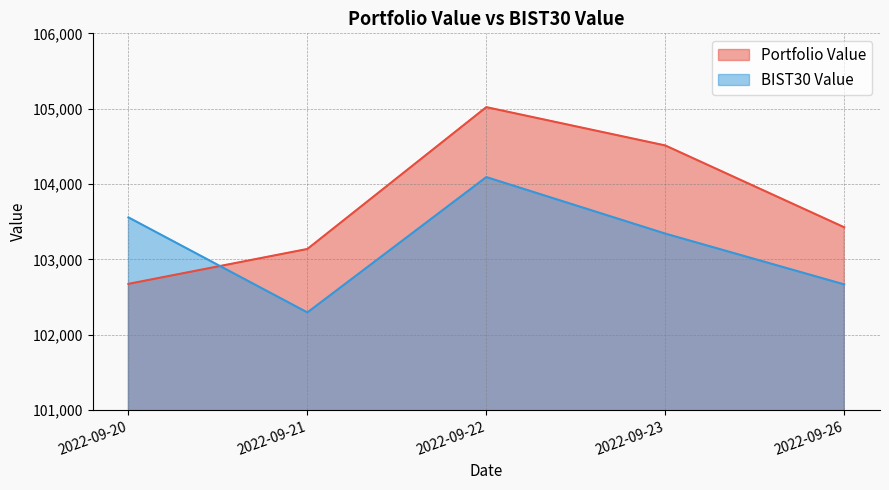

At which category does BIST30 Value reach its first local valley?

2022-09-21